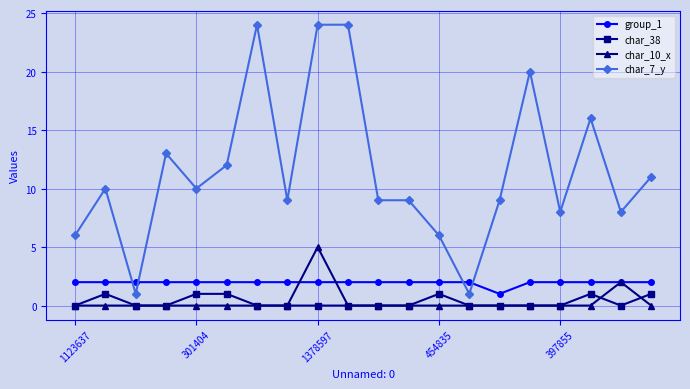

Which series has the largest range (max minus min)?

char_7_y